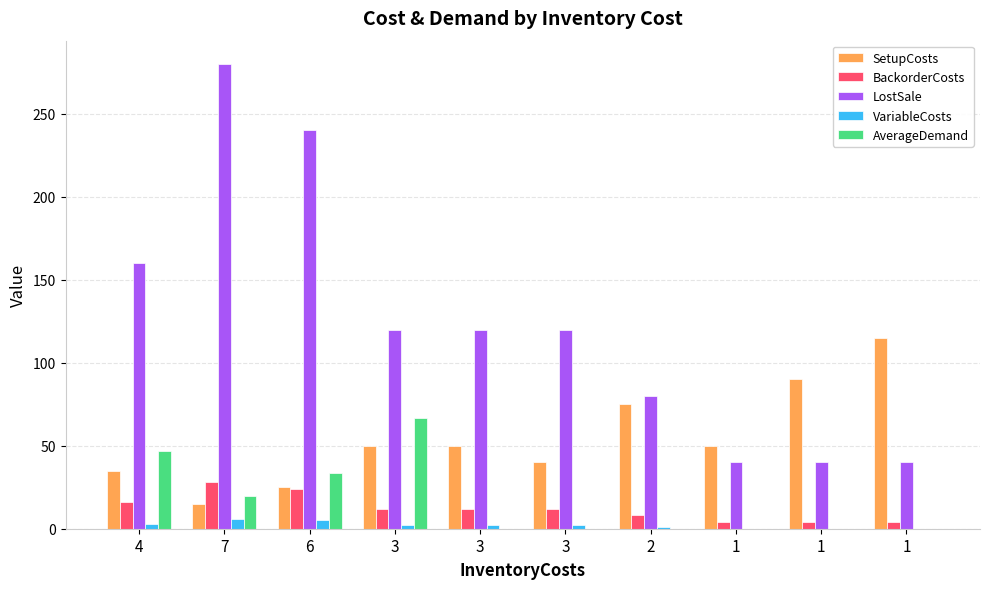

How many series are shown in this chart?

5